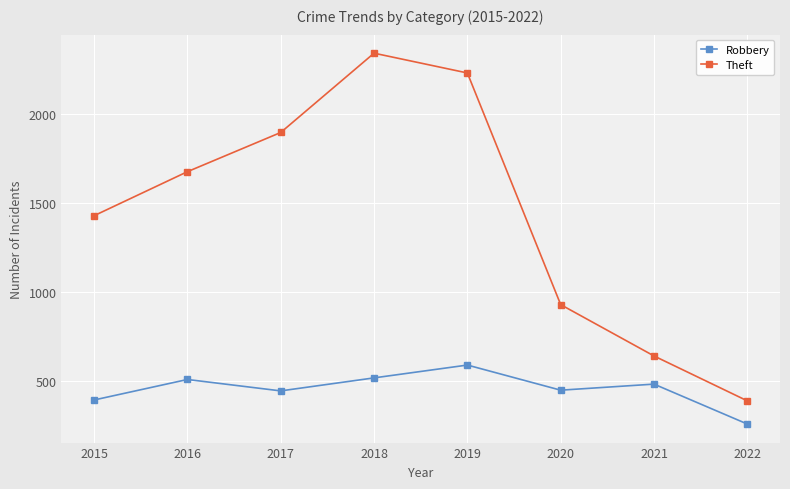

What is the total value across all series at 2020?

1380